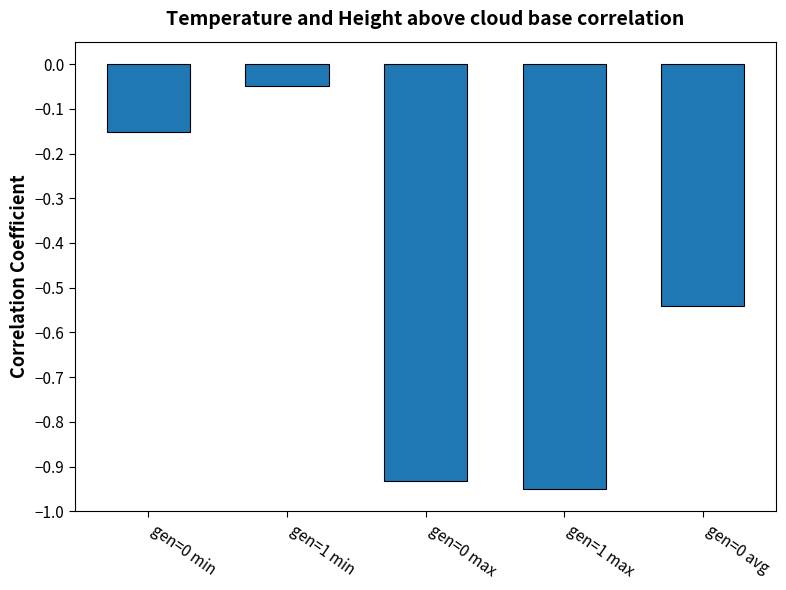

Rank the categories by value from highest to lowest.

gen=1 min, gen=0 min, gen=0 avg, gen=0 max, gen=1 max